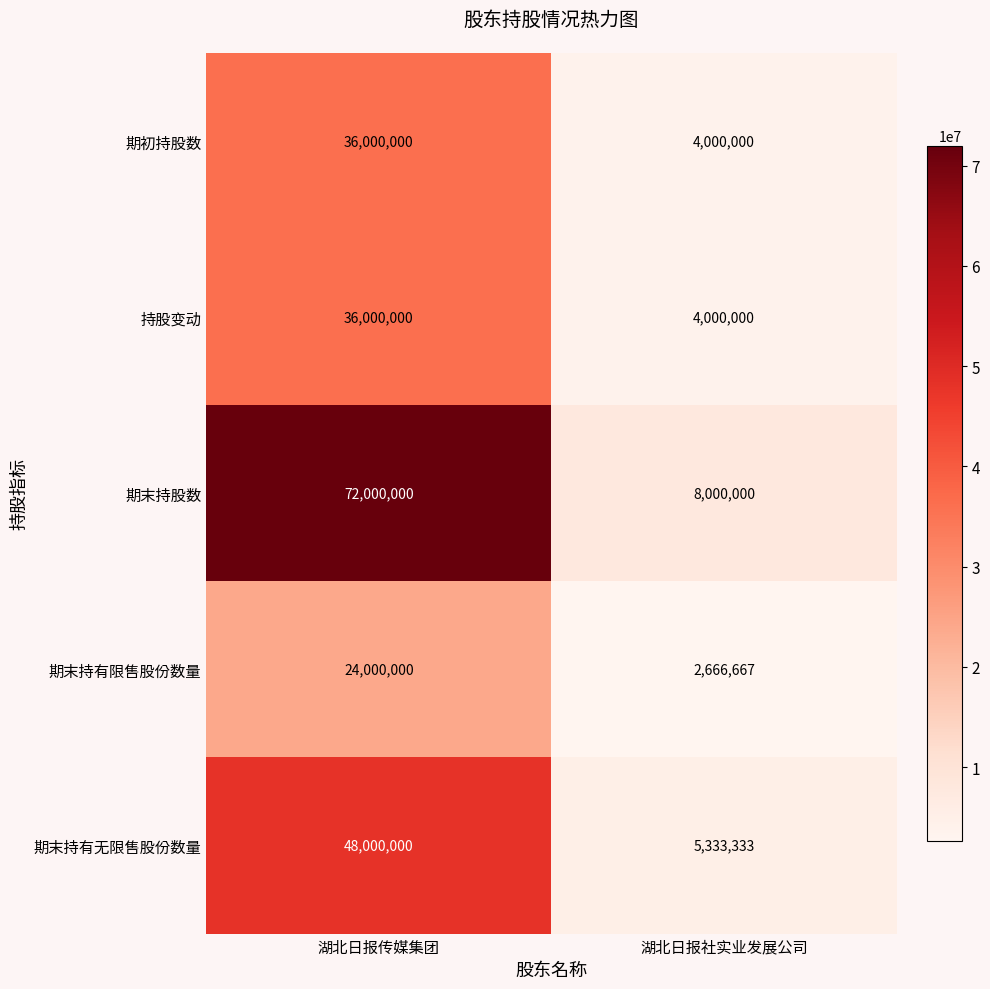

At which category is the sum across all series the highest?

湖北日报传媒集团